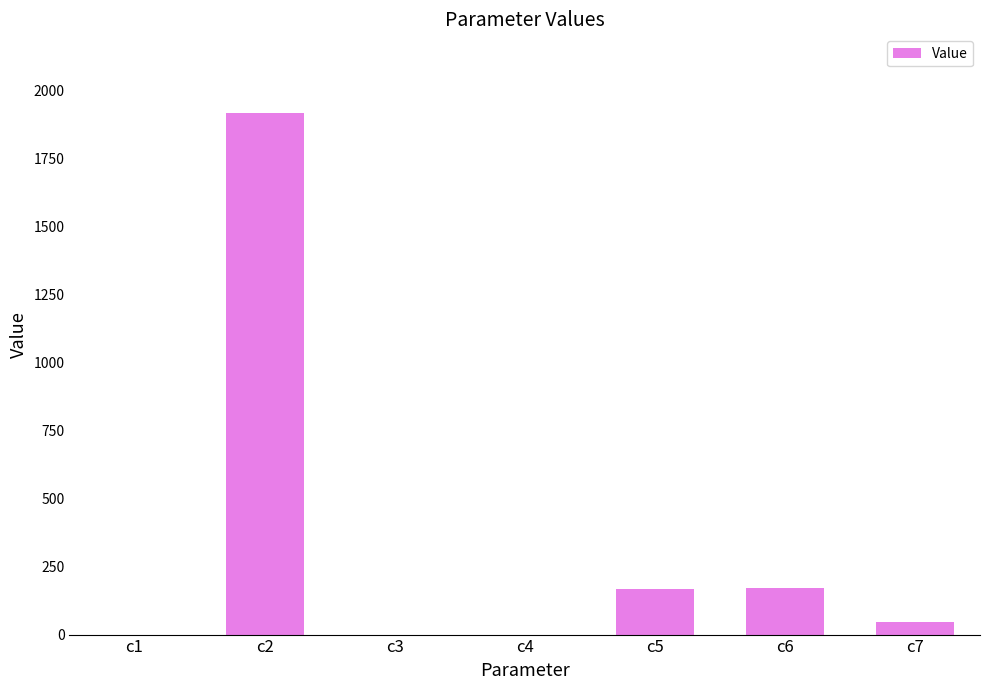

Where does the data first go above 46?

c2